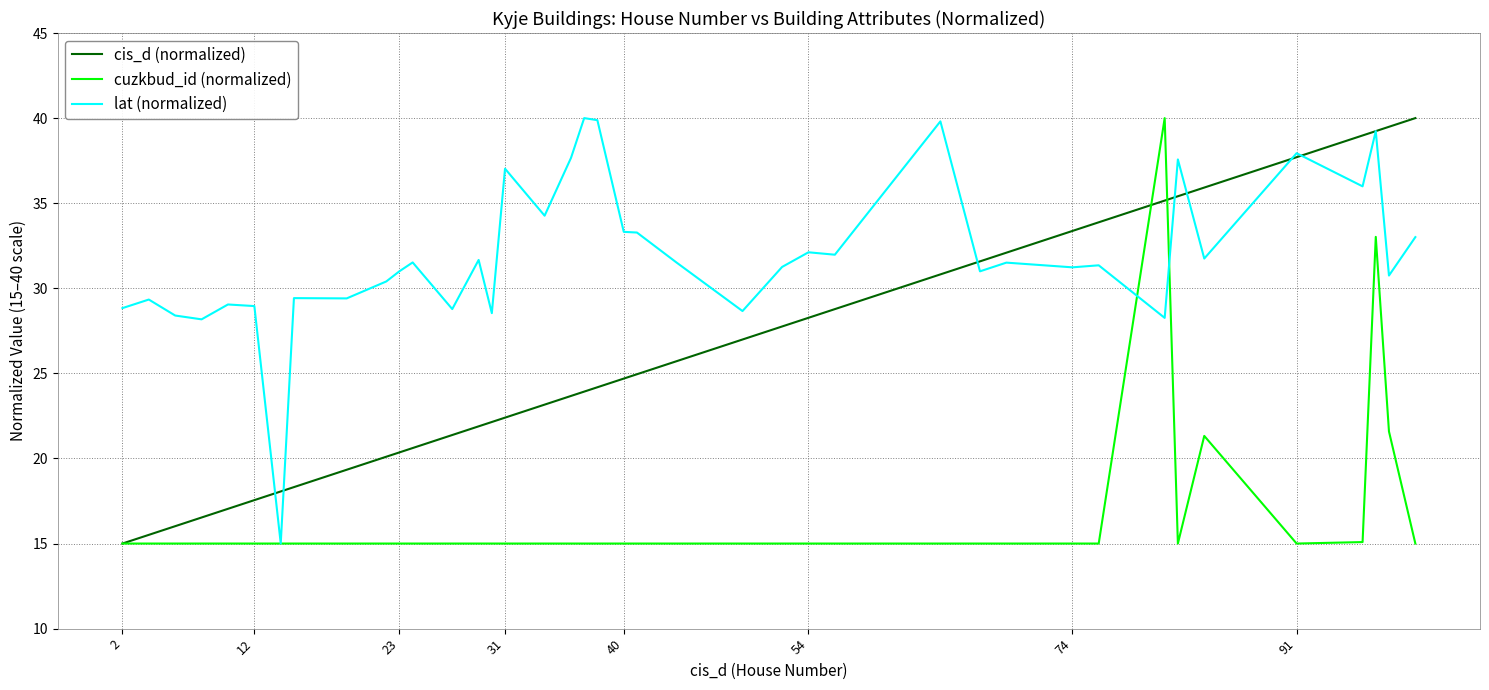

What is the minimum value for cuzkbud_id (normalized)?

15.0